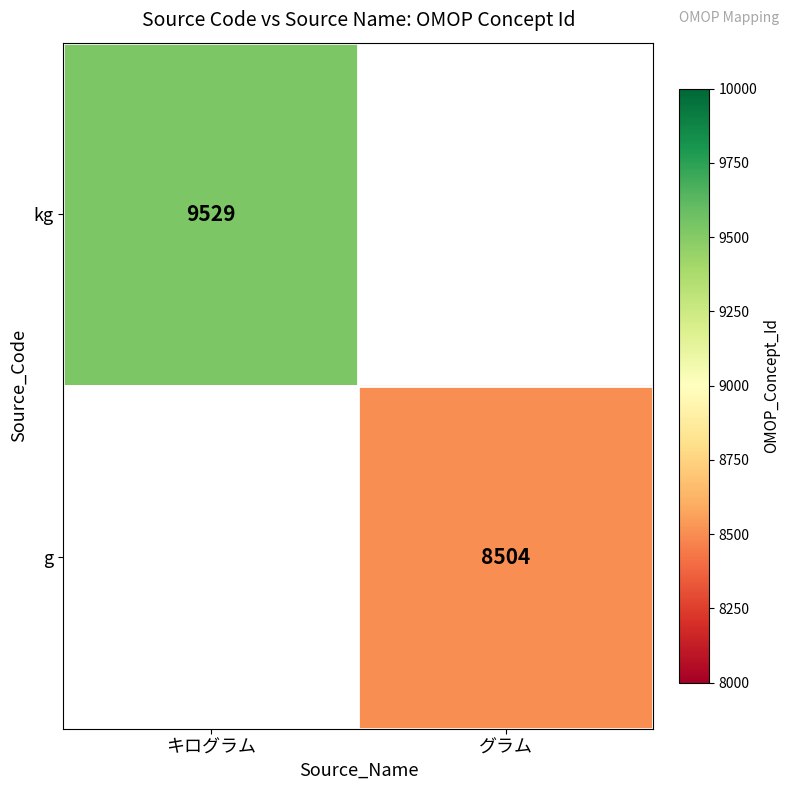

The value of kg at キログラム is 5762. True or false?

False